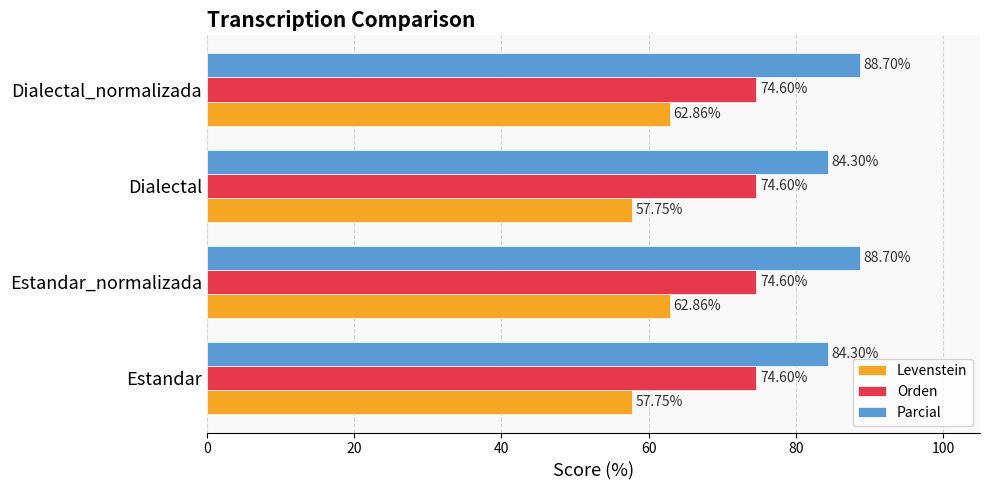

List the series in order of their peak value, highest first.

Parcial, Orden, Levenstein